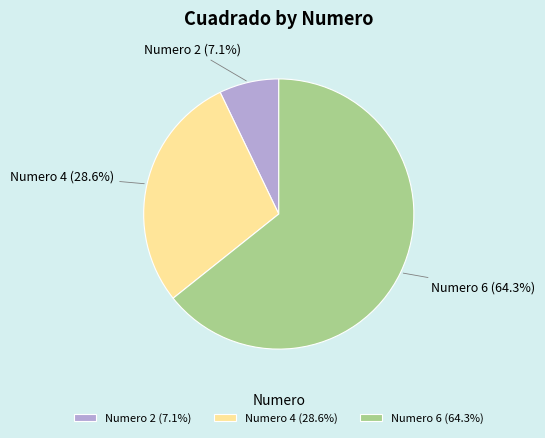

To the nearest percent, what is the difference between the largest and smallest slice percentages?

57%